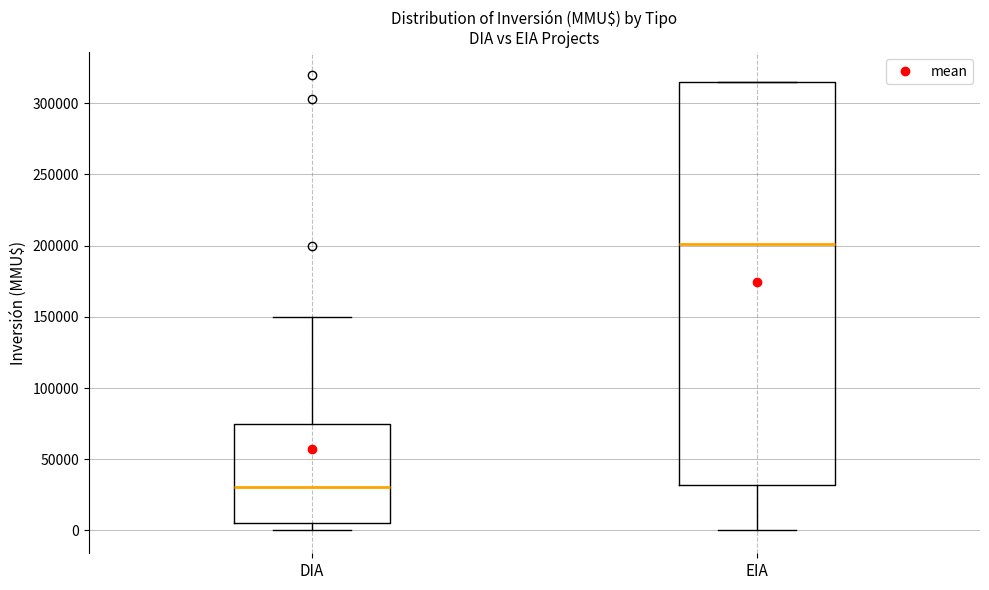

Which box has the highest median line?

EIA